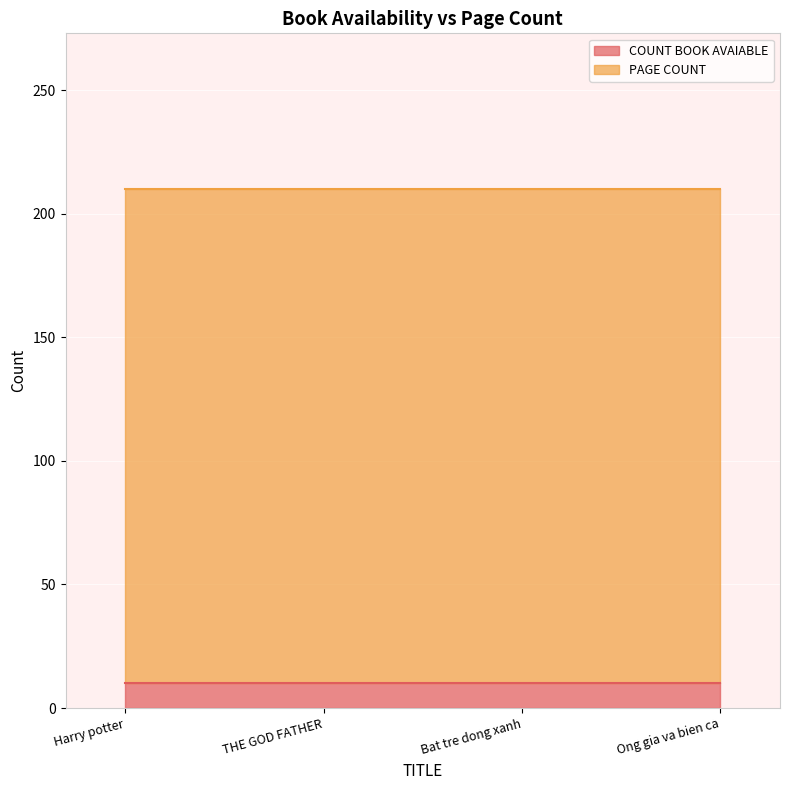

True or false: PAGE COUNT and COUNT BOOK AVAIABLE intersect in this chart.

False